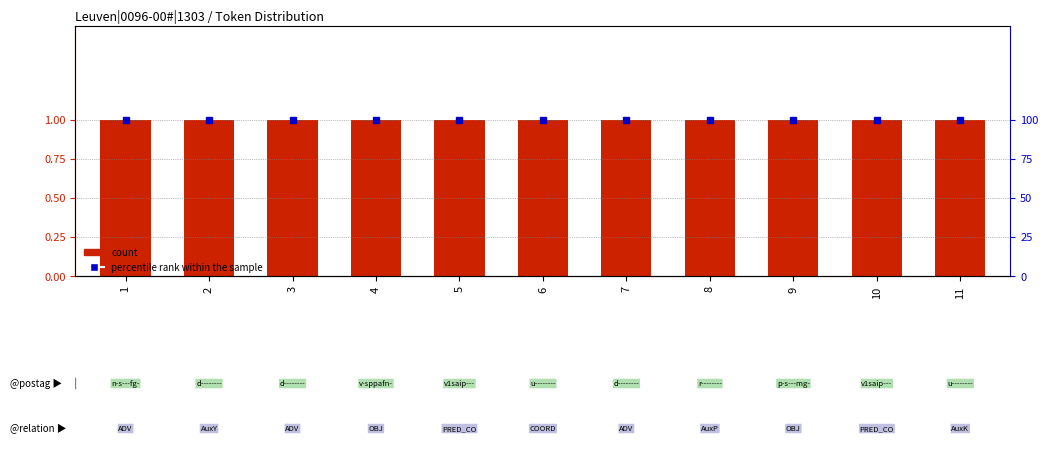

Which series has the largest range (max minus min)?

count